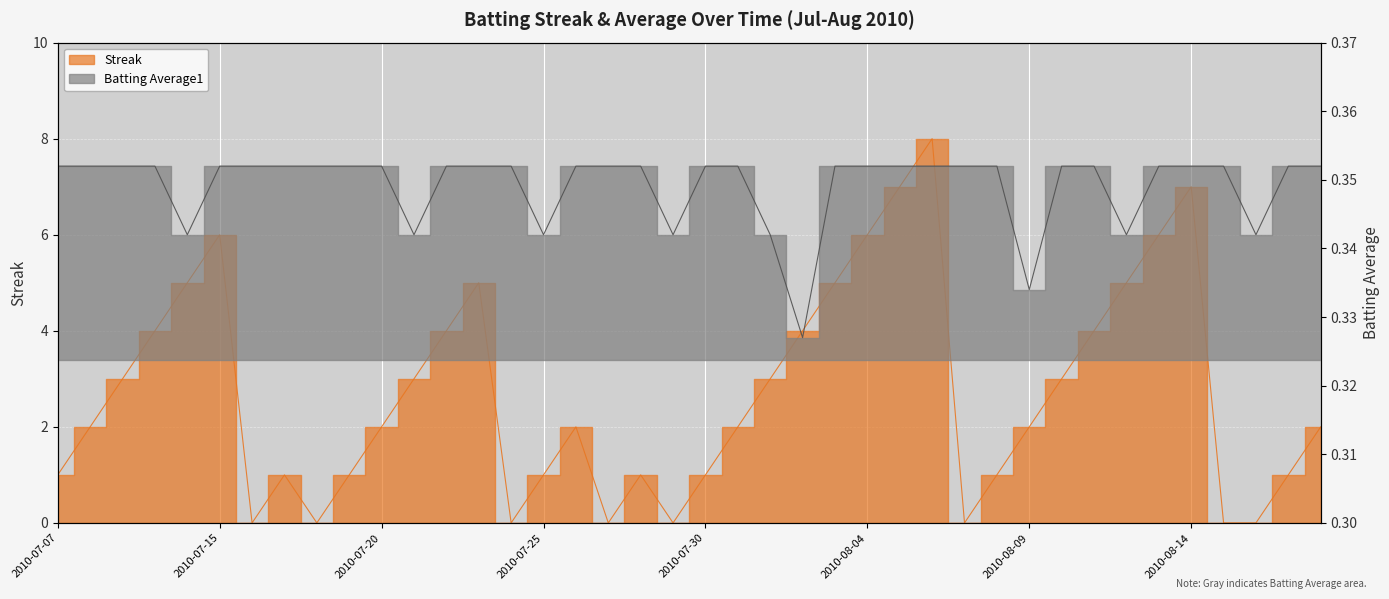

At which category is the sum across all series the highest?

2010-08-06